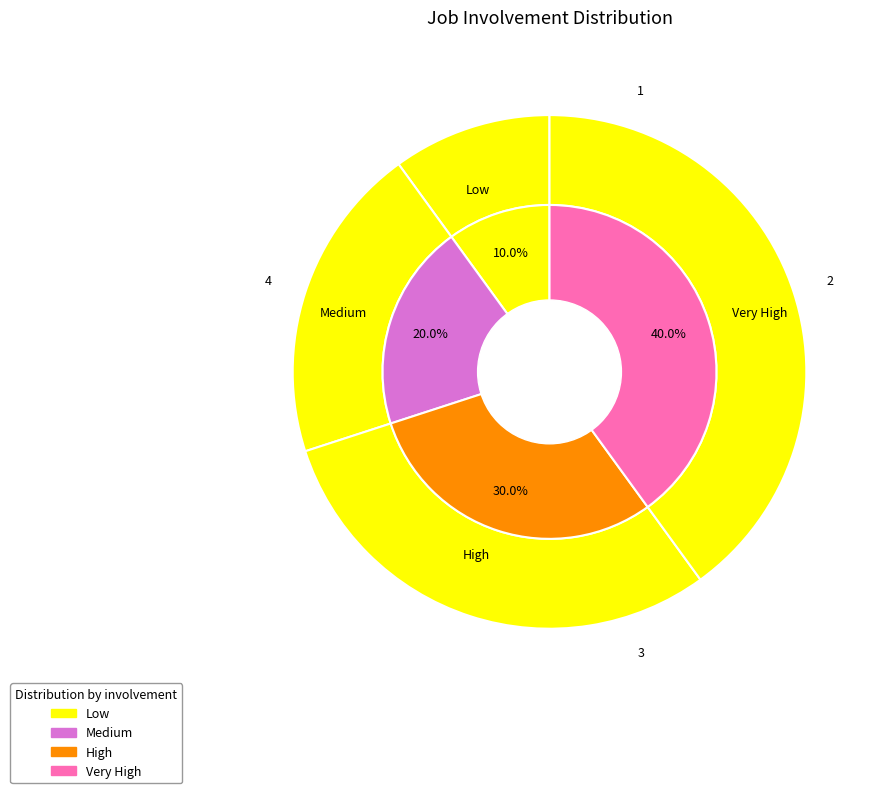

Does Medium represent more than half of the total?

No